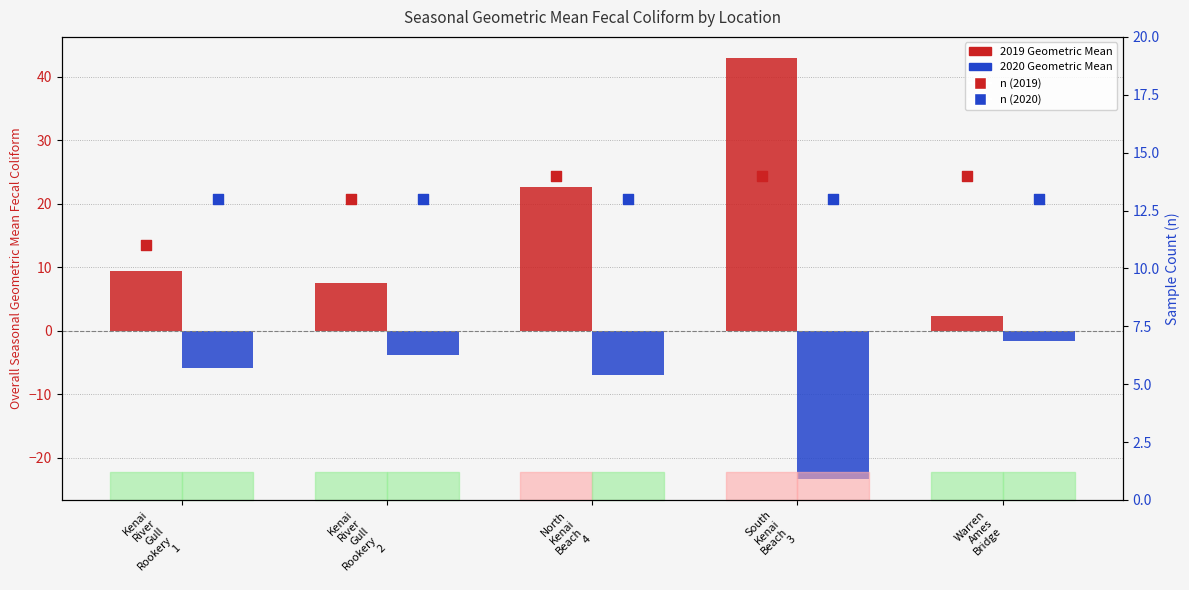

Is the value of 2019 Geometric Mean at Kenai
River
Gull
Rookery
2 greater than the value of 2020 Geometric Mean at South
Kenai
Beach
3?

Yes